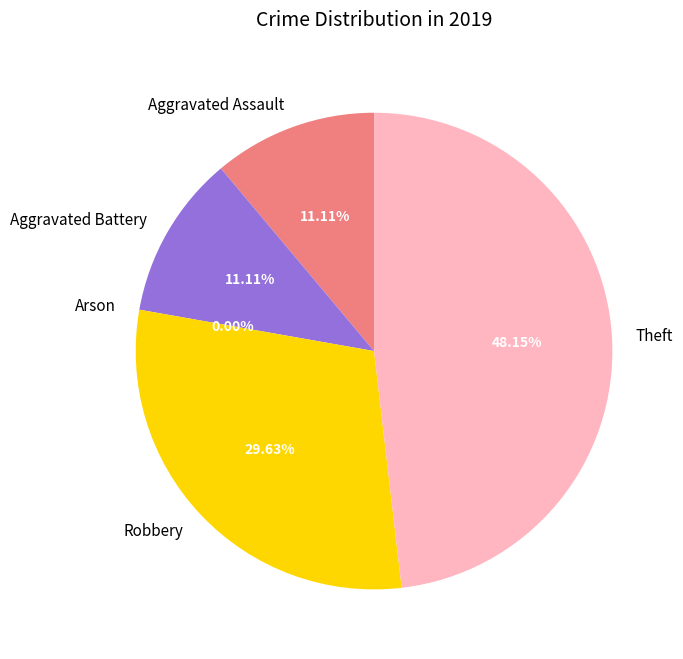

Which slice is the largest?

Theft